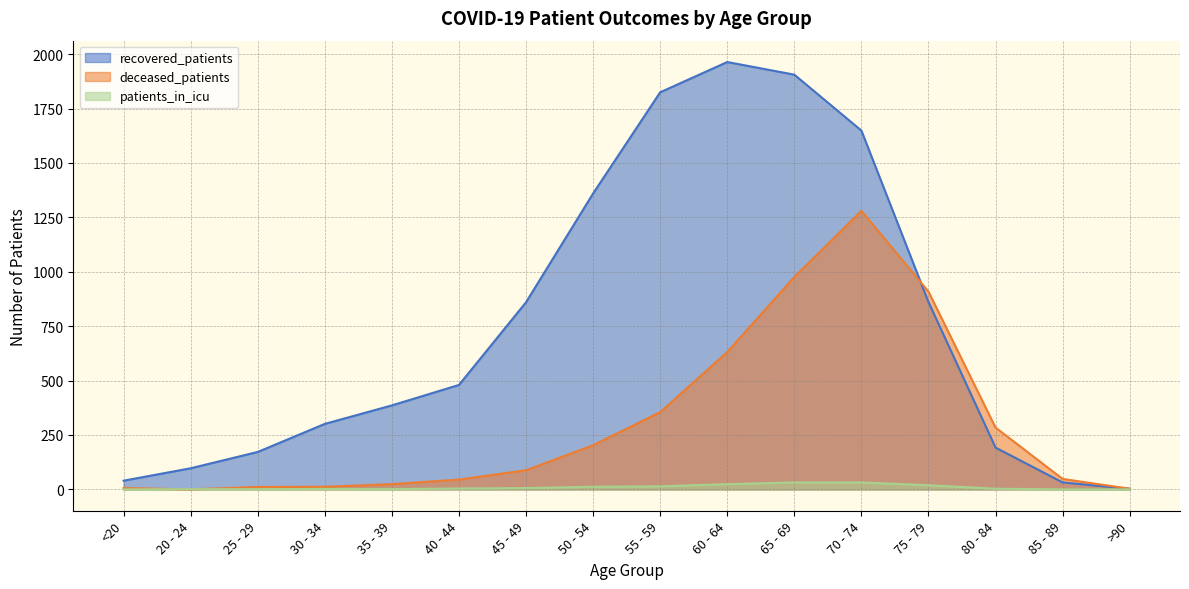

Where is the first local maximum for recovered_patients?

60 - 64